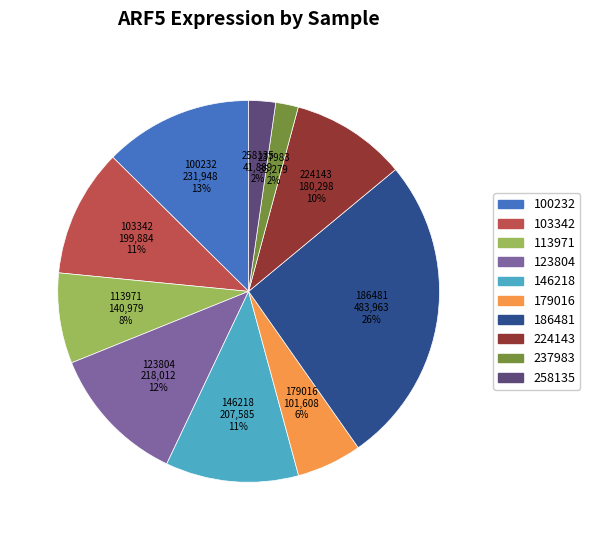

Which slice is the largest?

186481